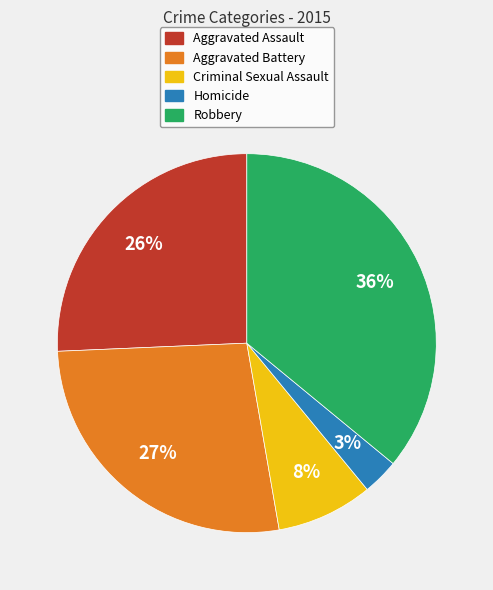

Does Robbery account for over 50% of the chart?

No